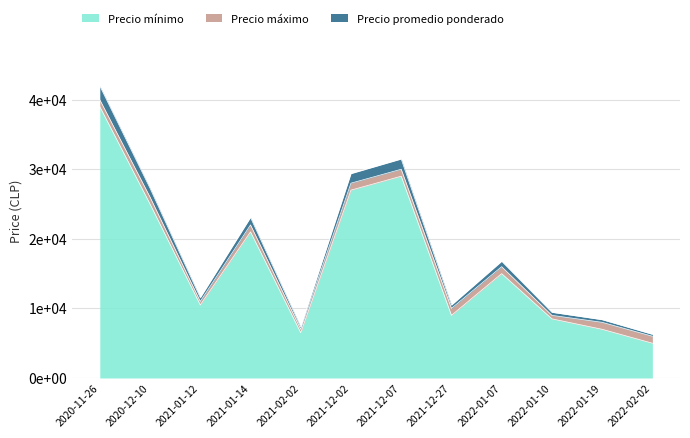

Does the chart display data point markers on the line(s)?

No